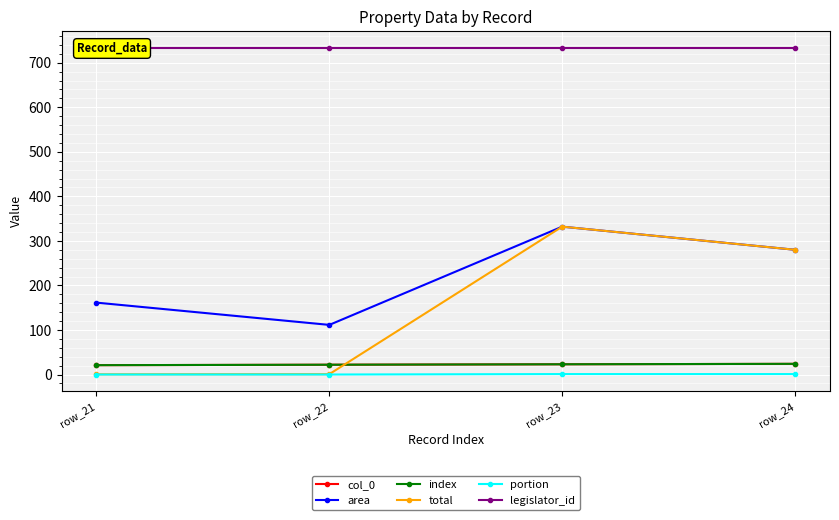

Reading left to right, transcribe all the data shown in this chart.

col_0: 21.0	22.0	23.0	24.0
area: 161.4	111.4	332.0	280.0
index: 21.0	22.0	23.0	24.0
total: 0.6	0.9	332.0	280.0
portion: 0.0	0.0	1.0	1.0
legislator_id: 734.0	734.0	734.0	734.0